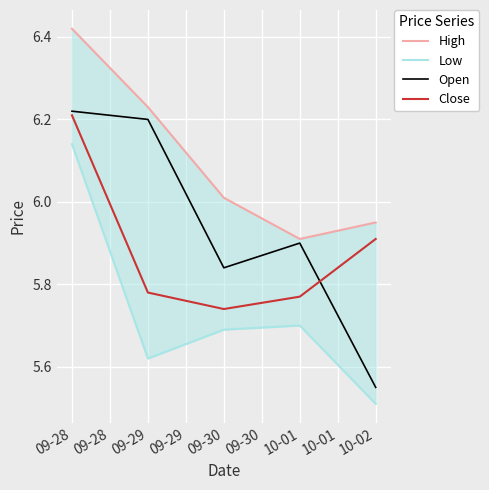

Where is Close nearest to the value 5?

09-30